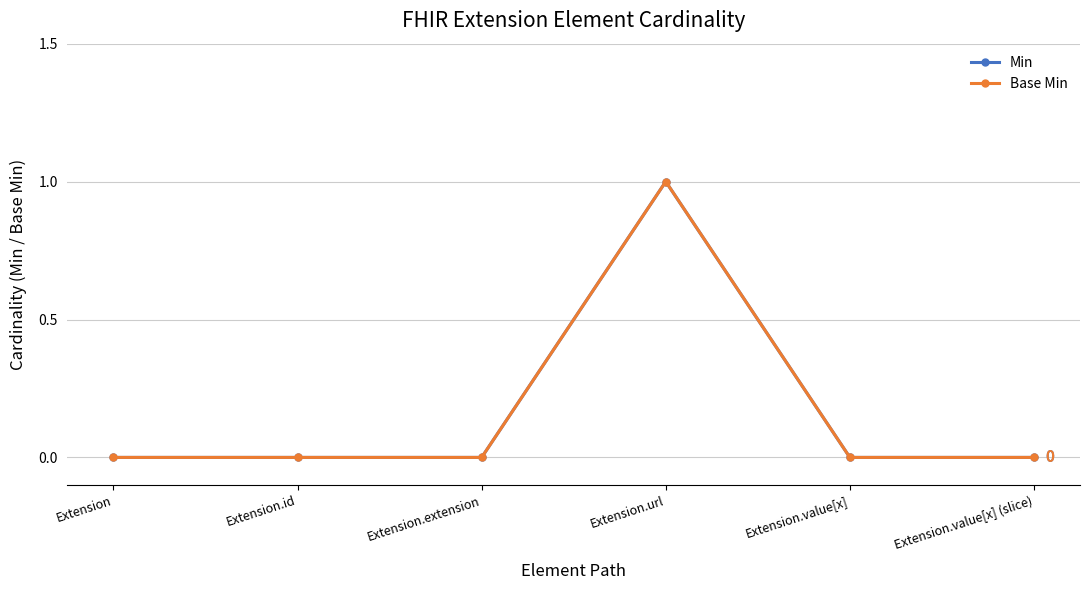

Is this an area chart (filled region under the line)?

No